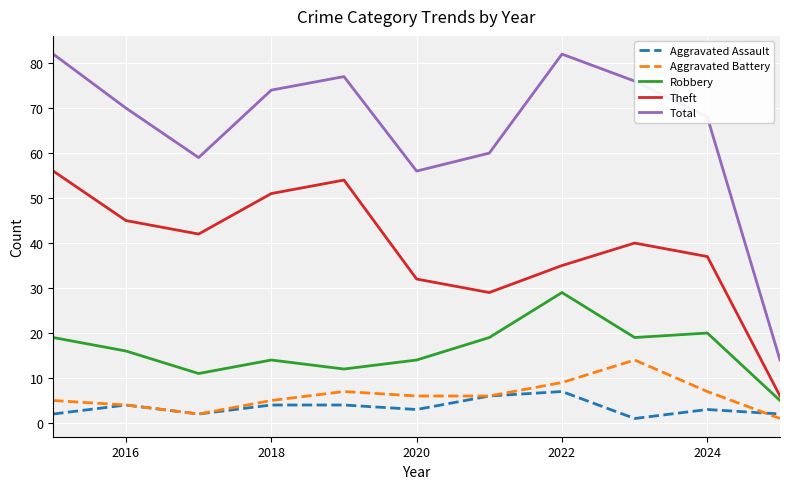

True or false: Total and Aggravated Battery intersect in this chart.

False